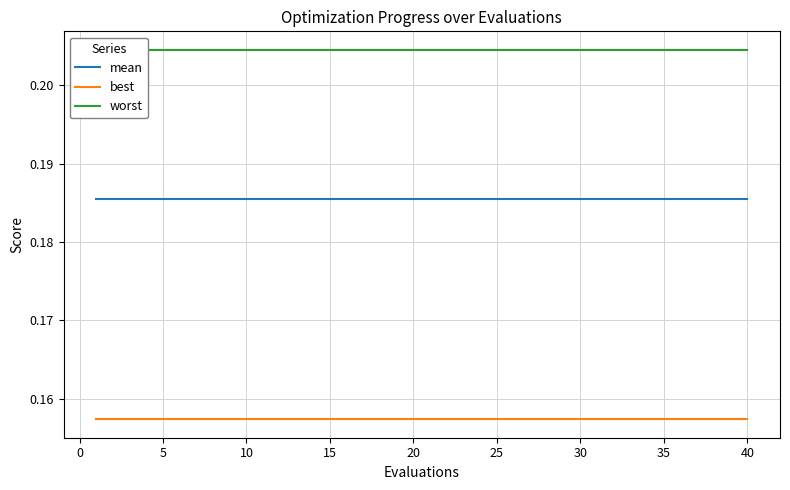

Which series has the largest total across all categories?

worst